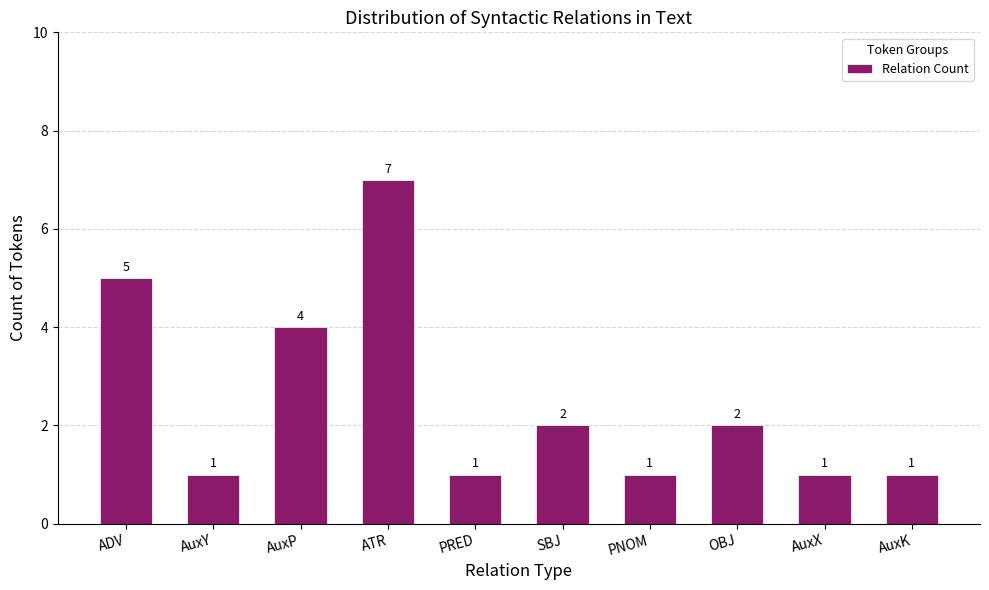

The value at PNOM is 0. True or false?

False